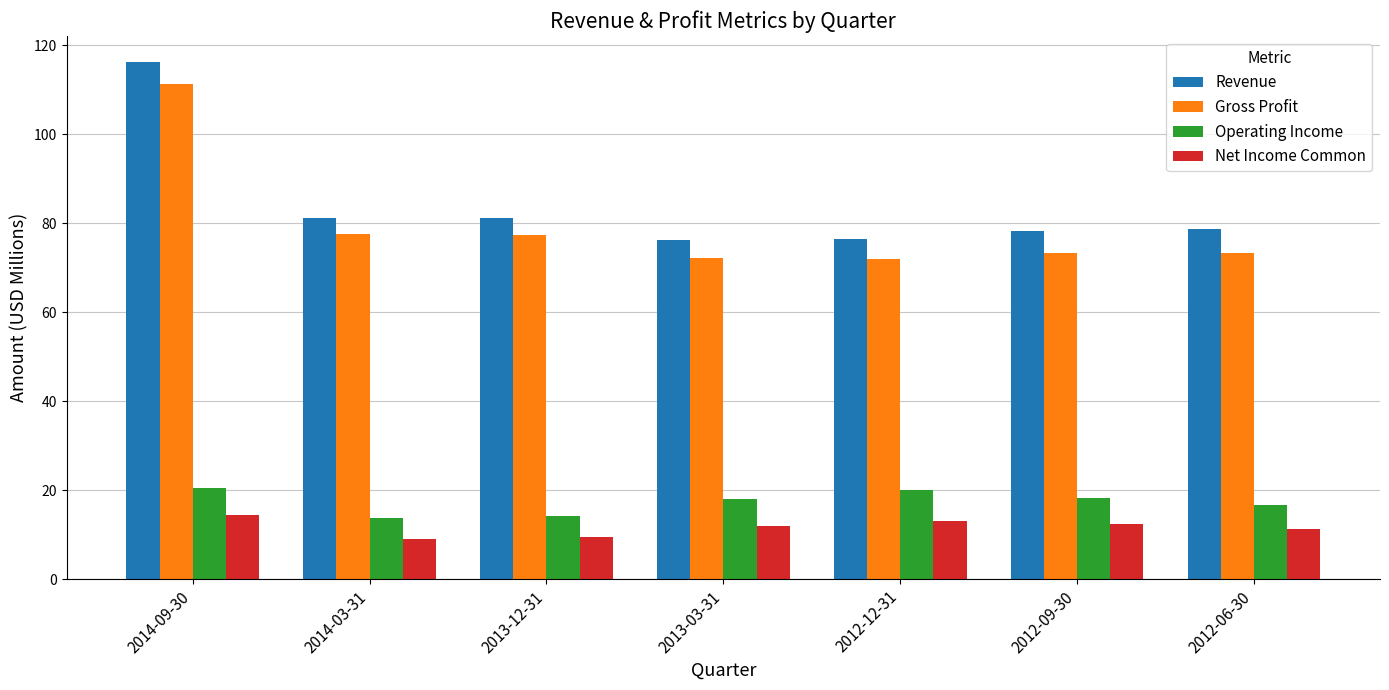

What is the difference between the highest and lowest values at 2013-12-31?

71.6